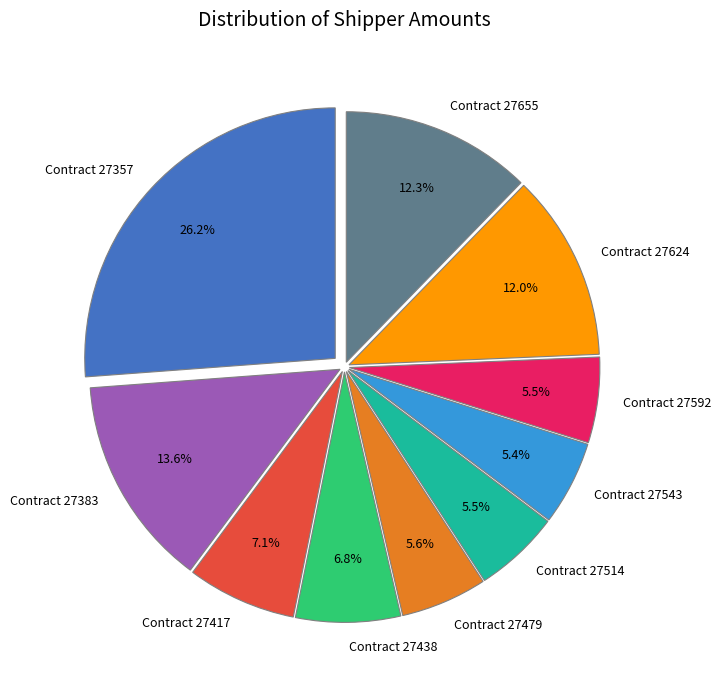

How many segments does this pie chart have?

10